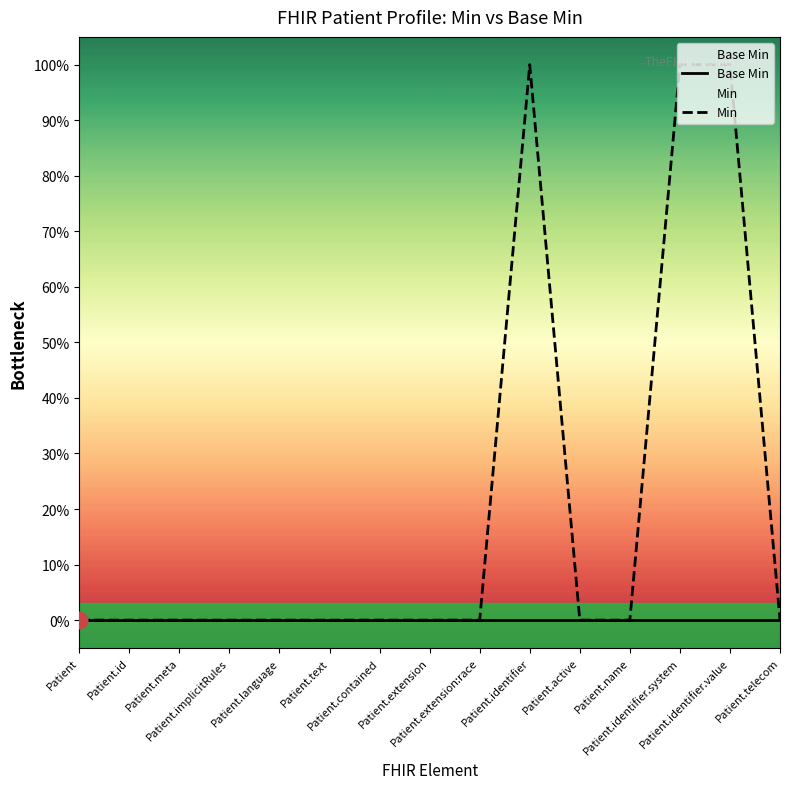

How many lines are shown in the chart?

2